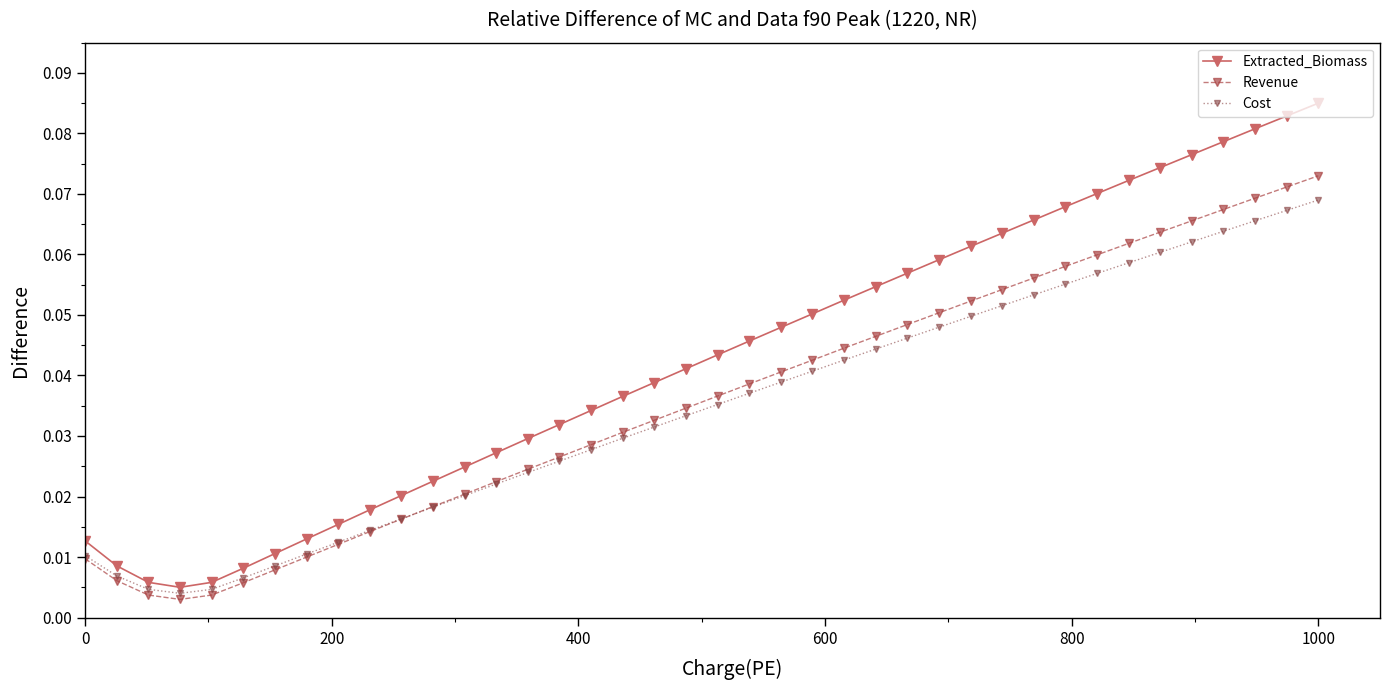

Which series has the largest total across all categories?

Extracted_Biomass